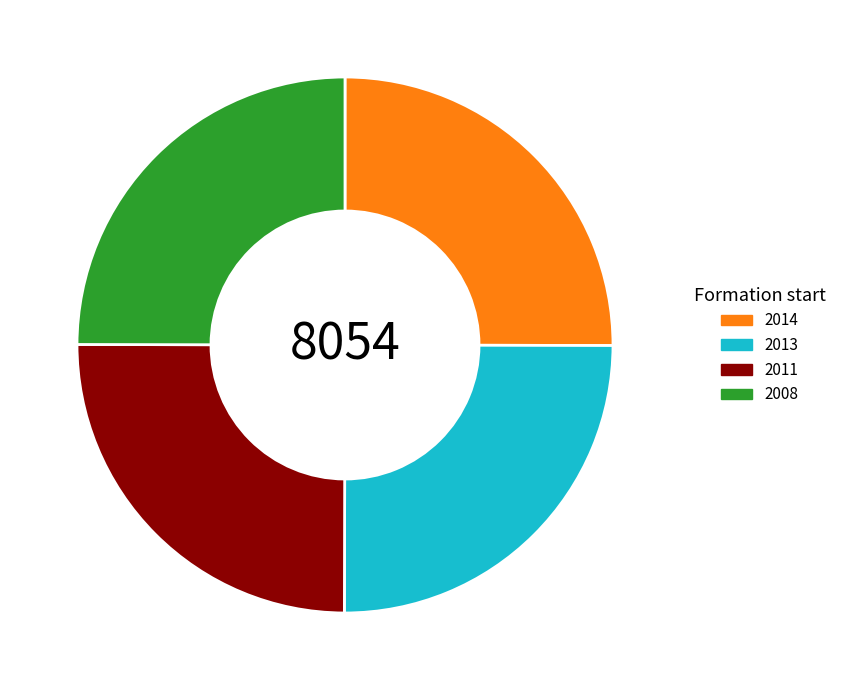

True or false: 2013 accounts for 18% of the total.

False